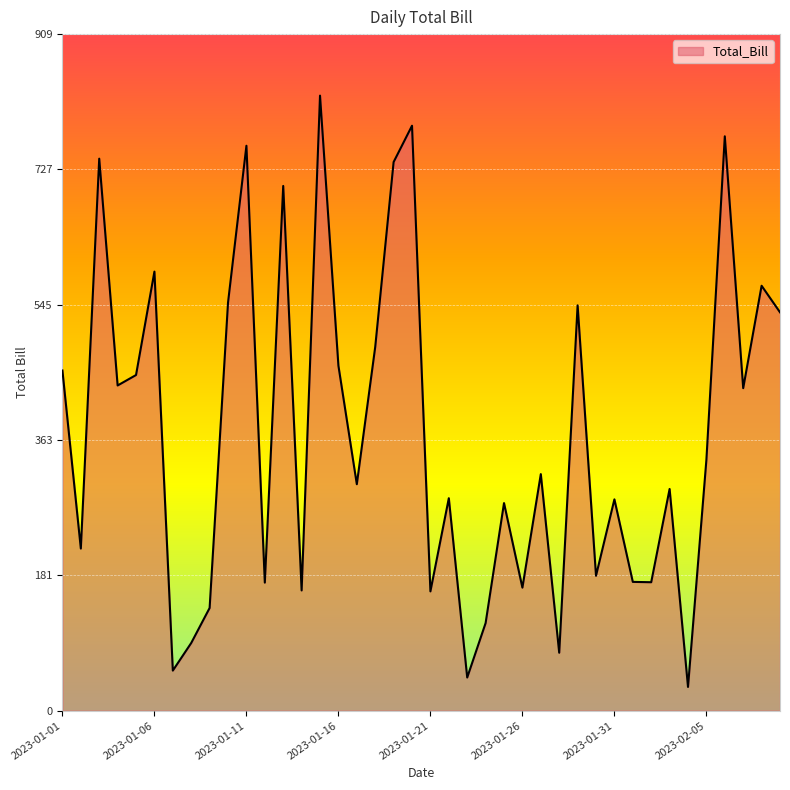

What is the greatest value displayed?

827.1